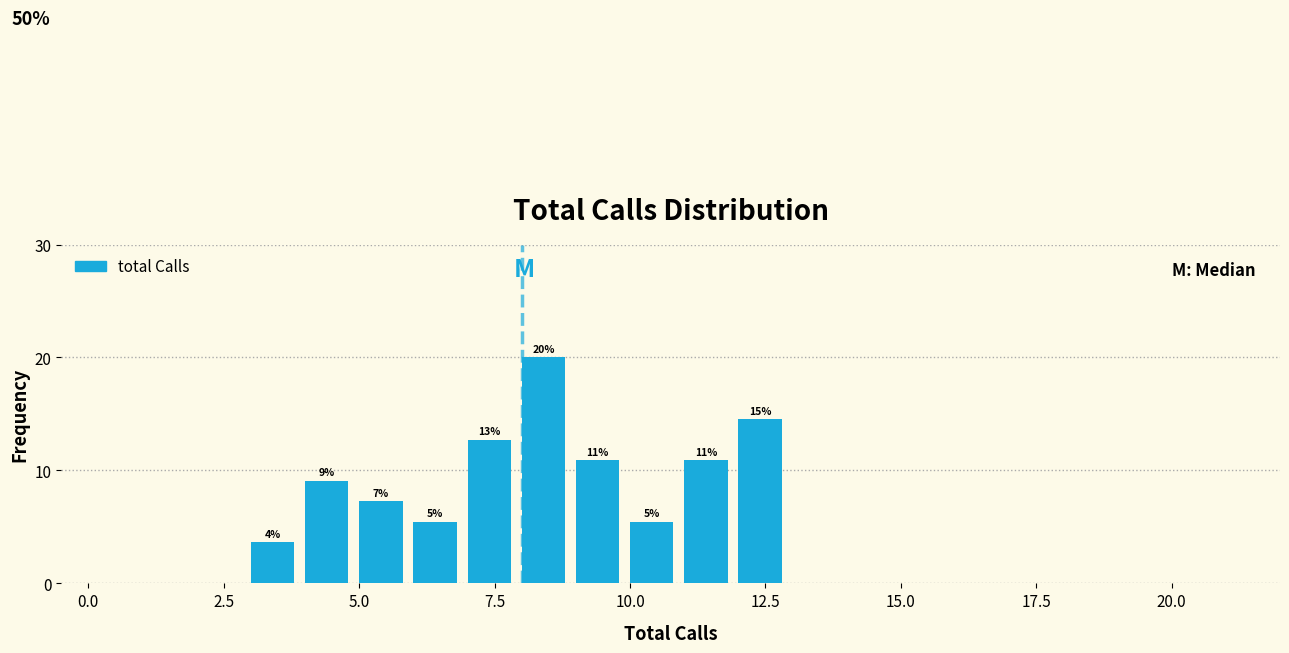

Around what value on the x-axis is the tallest bar? Give the approximate position of its centre, as read against the axis.

8.5